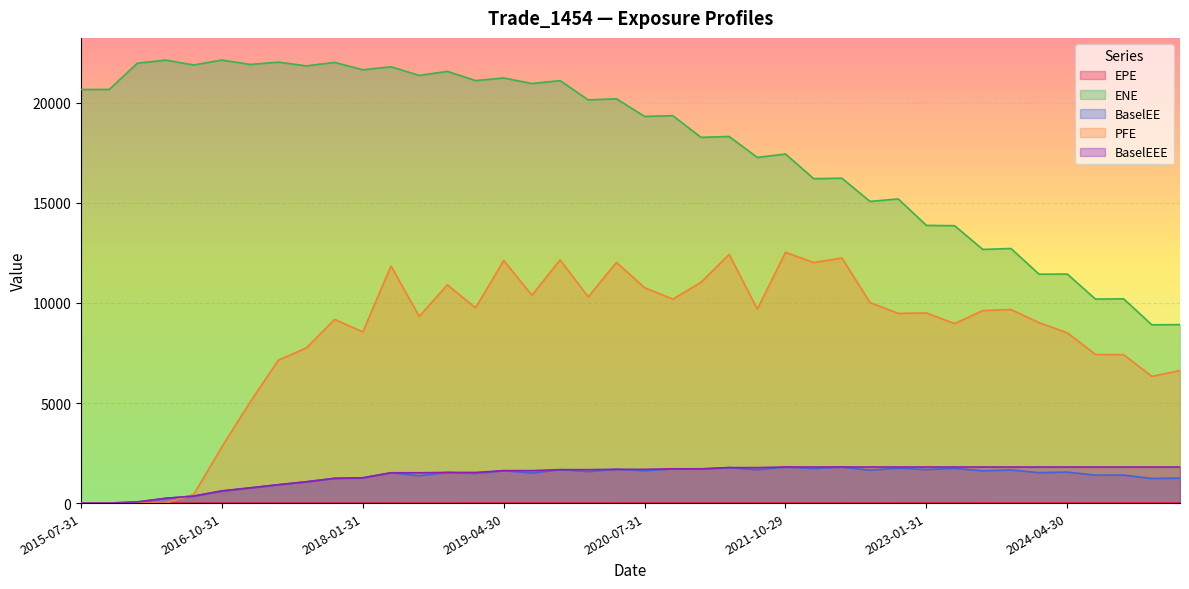

Which series has the largest total across all categories?

ENE